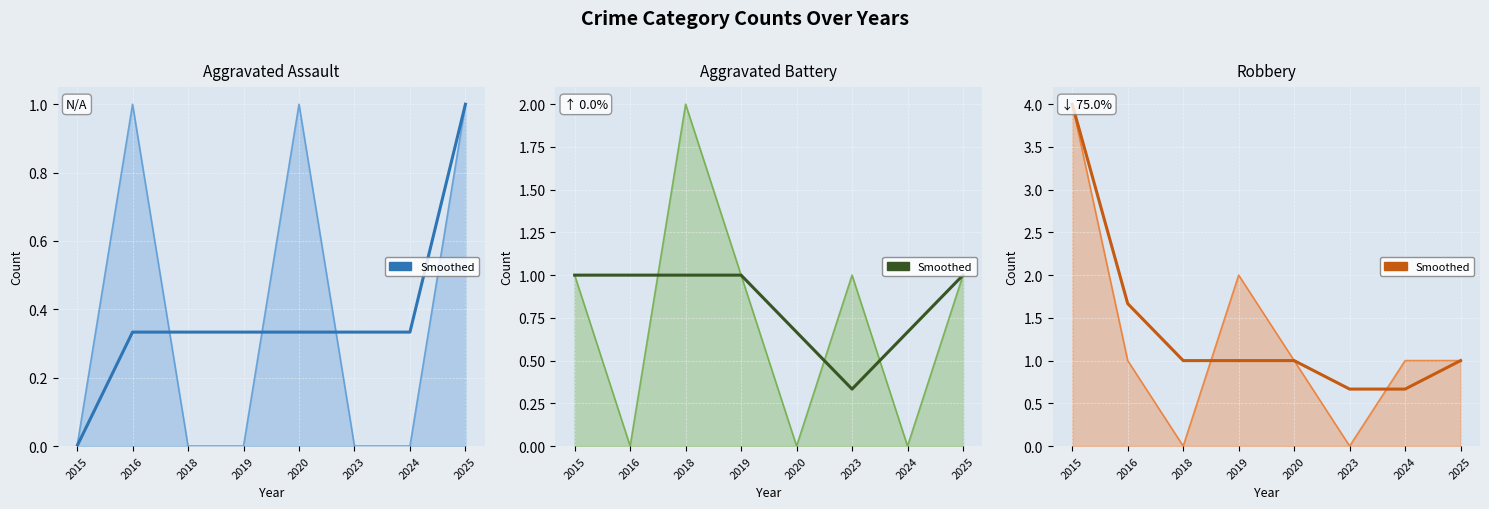

What is the sum of the Aggravated Battery raw values at 2015 and 2020?

1.0